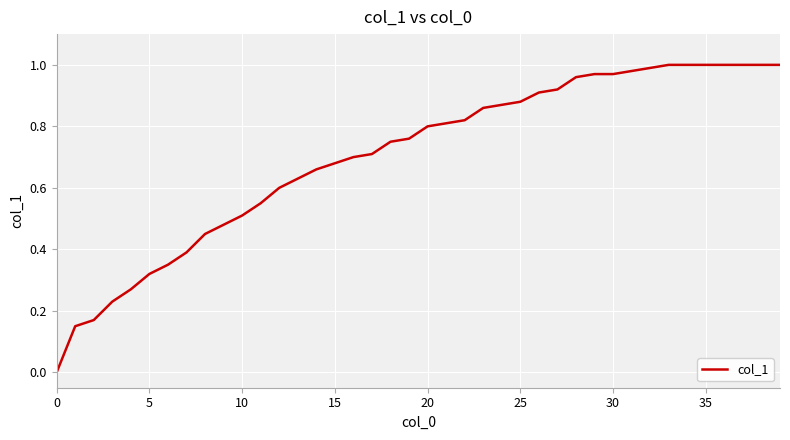

Reading right to left, extract all data points from this chart.

1.0	1.0	1.0	1.0	1.0	1.0	1.0	1.0	1.0	1.0	1.0	1.0	0.9	0.9	0.9	0.9	0.9	0.8	0.8	0.8	0.8	0.8	0.7	0.7	0.7	0.7	0.6	0.6	0.6	0.5	0.5	0.5	0.4	0.3	0.3	0.3	0.2	0.2	0.1	0.0